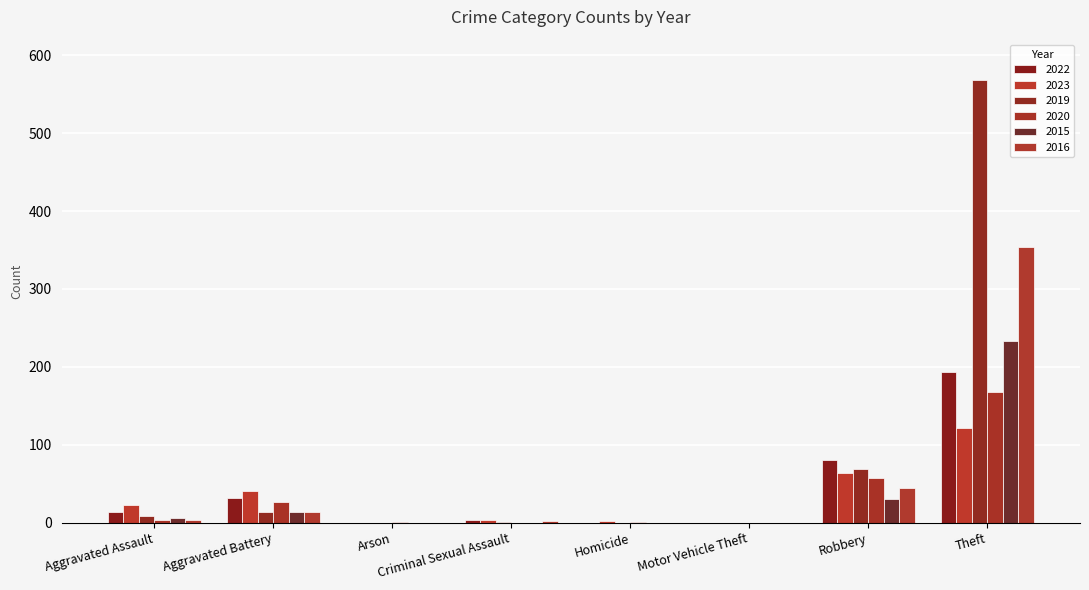

Which category has the highest value in the 2020 series?

Theft